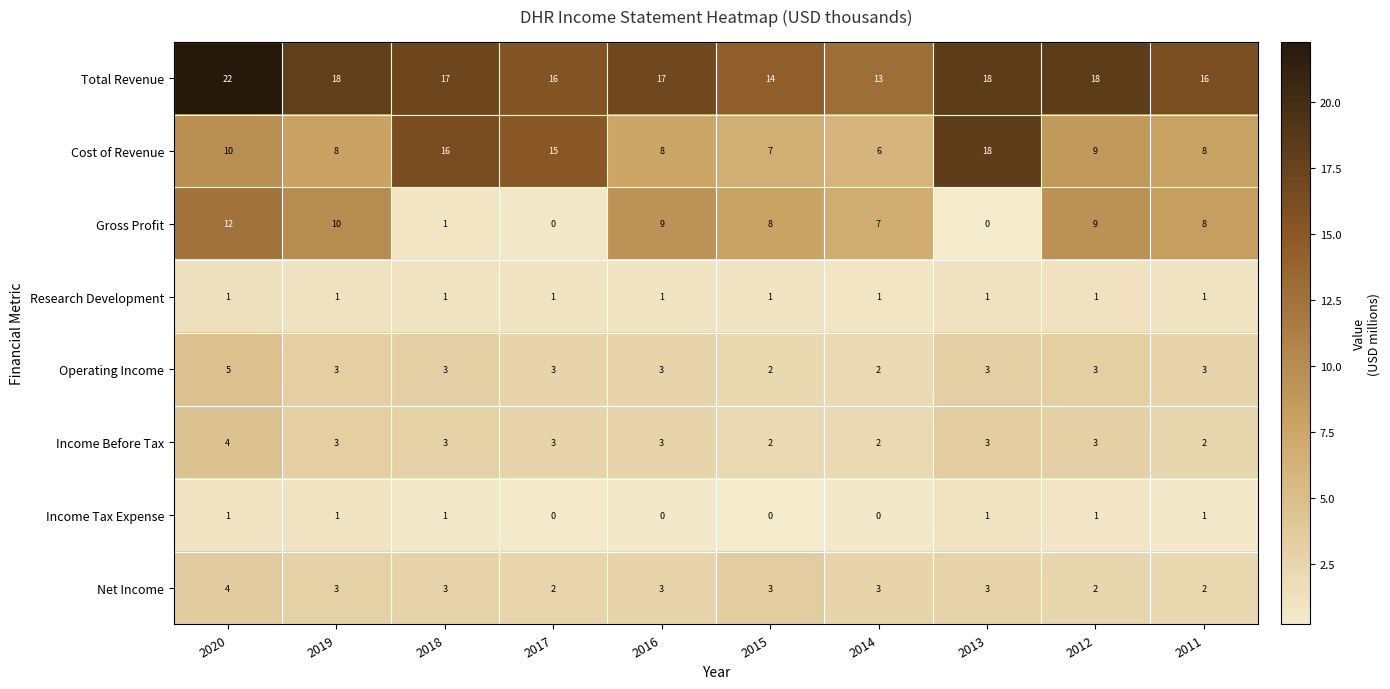

What is the difference between the Gross Profit values at 2019 and 2017?

10